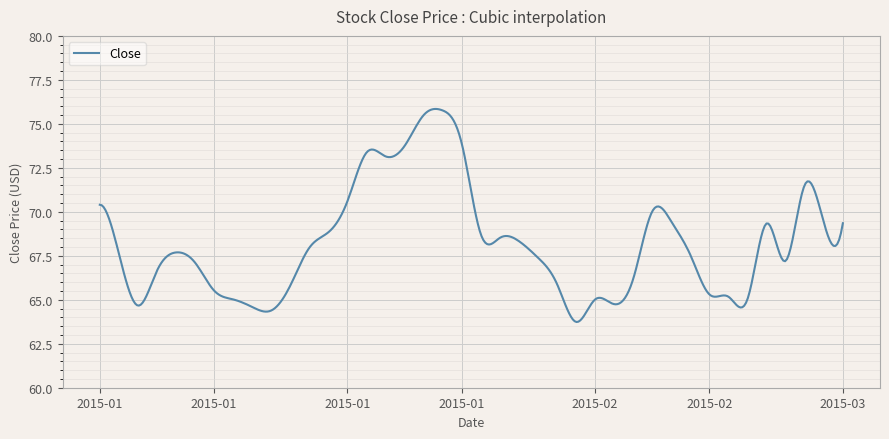

What is the difference between the maximum and minimum values?

12.1